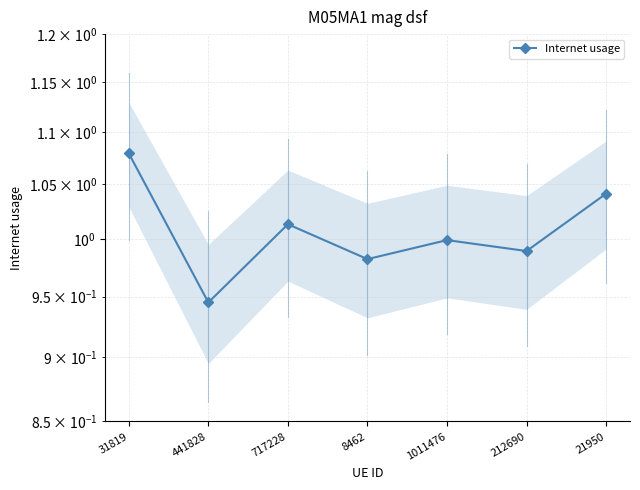

What is the sum of all values?

7.0